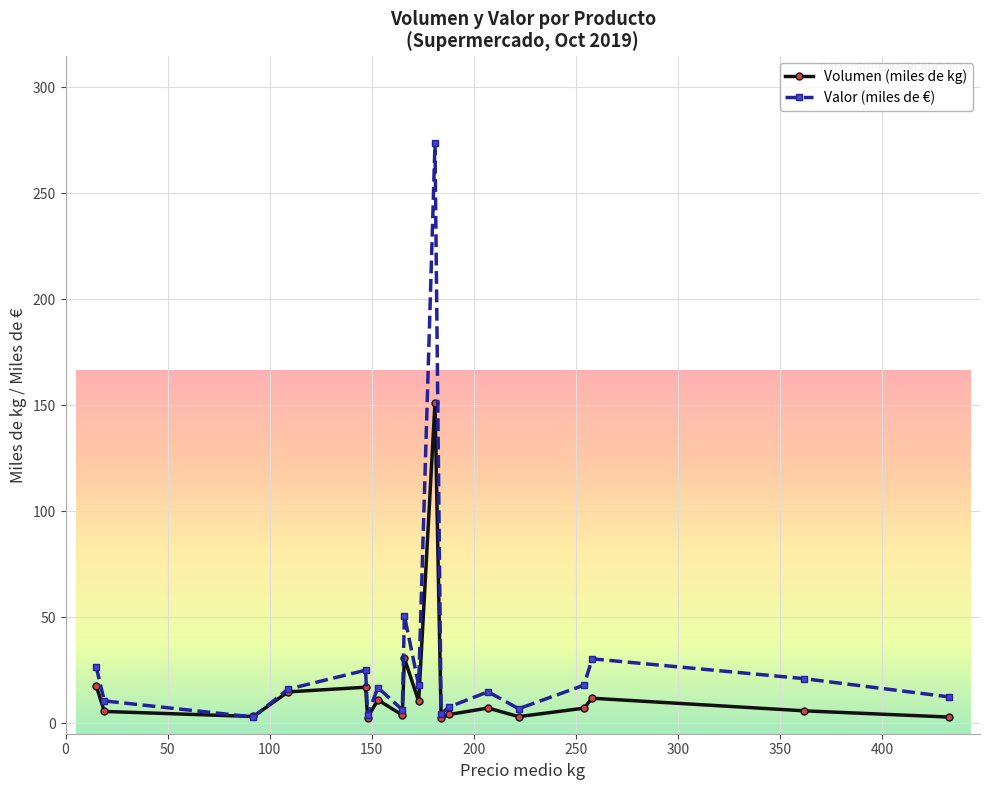

What are all the series names shown in the legend?

Volumen (miles de kg), Valor (miles de €)